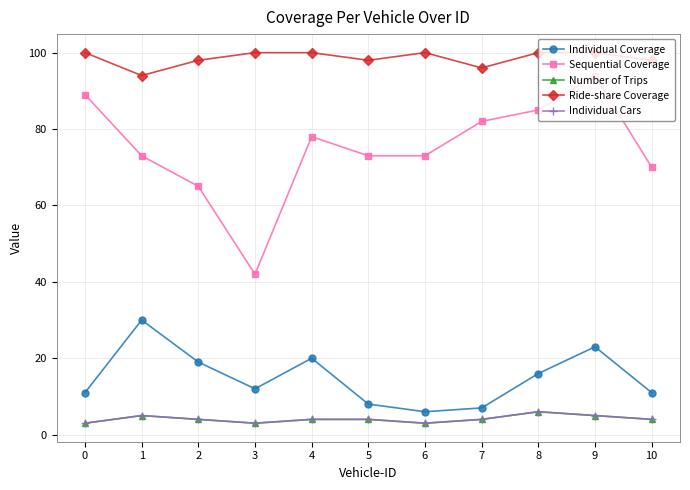

How many Ride-share Coverage values are between 98 and 100?

9